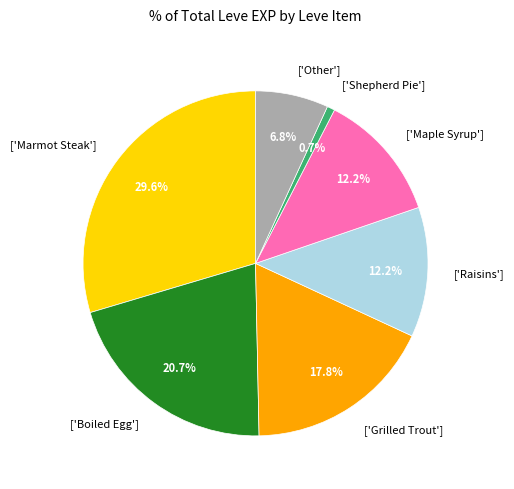

Combined, what portion of the pie is ['Other'] and ['Grilled Trout']?

24.6%